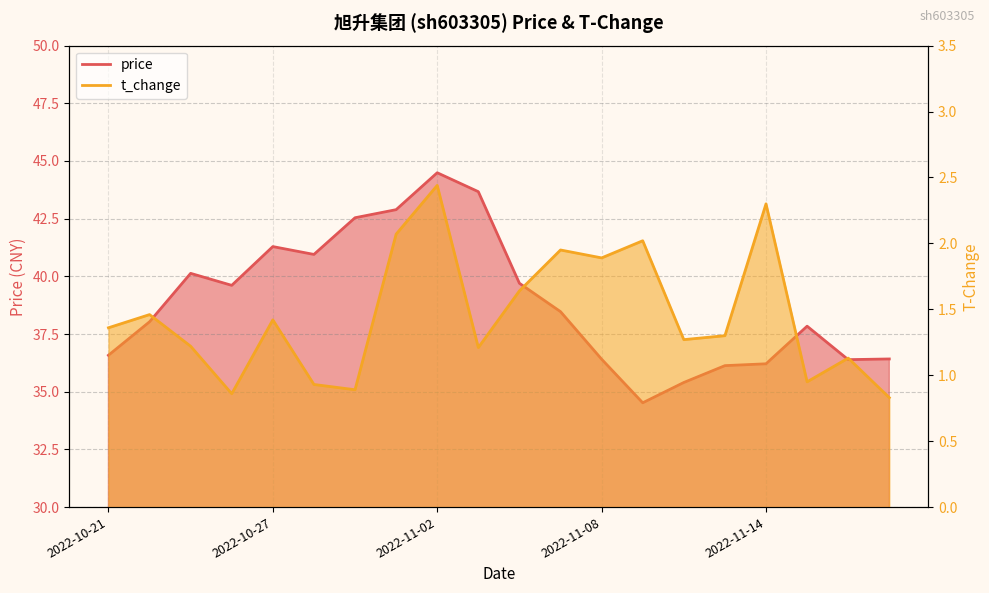

How many interior local valleys does the price series have?

4